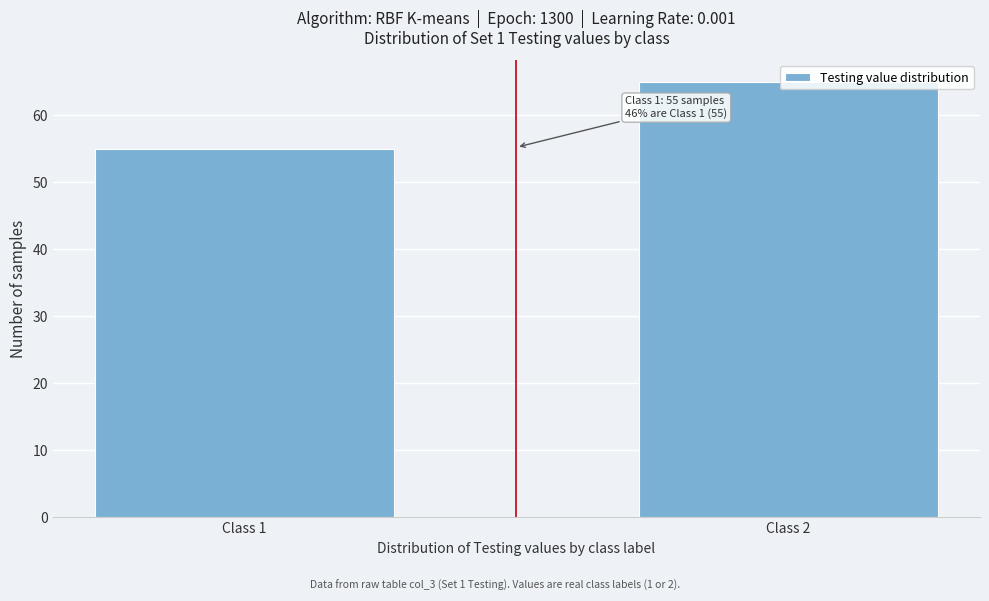

What is the value of the 1st bar from the left?

55